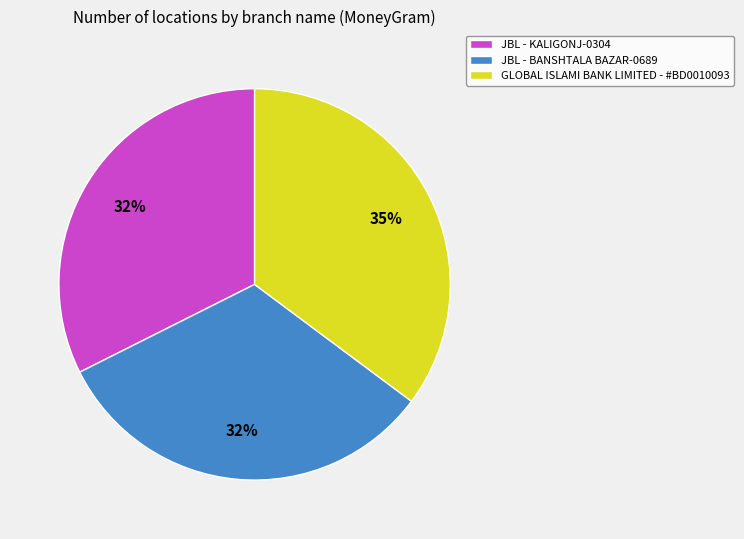

To the nearest percent, what portion does GLOBAL ISLAMI BANK LIMITED - #BD0010093 represent?

35%